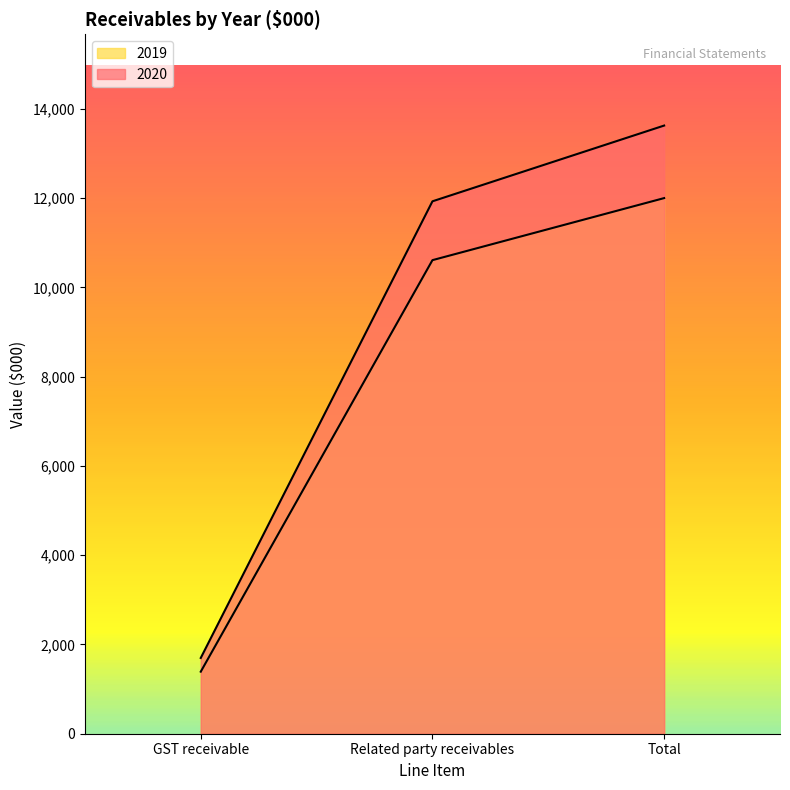

What are all the series names shown in the legend?

2020, 2019